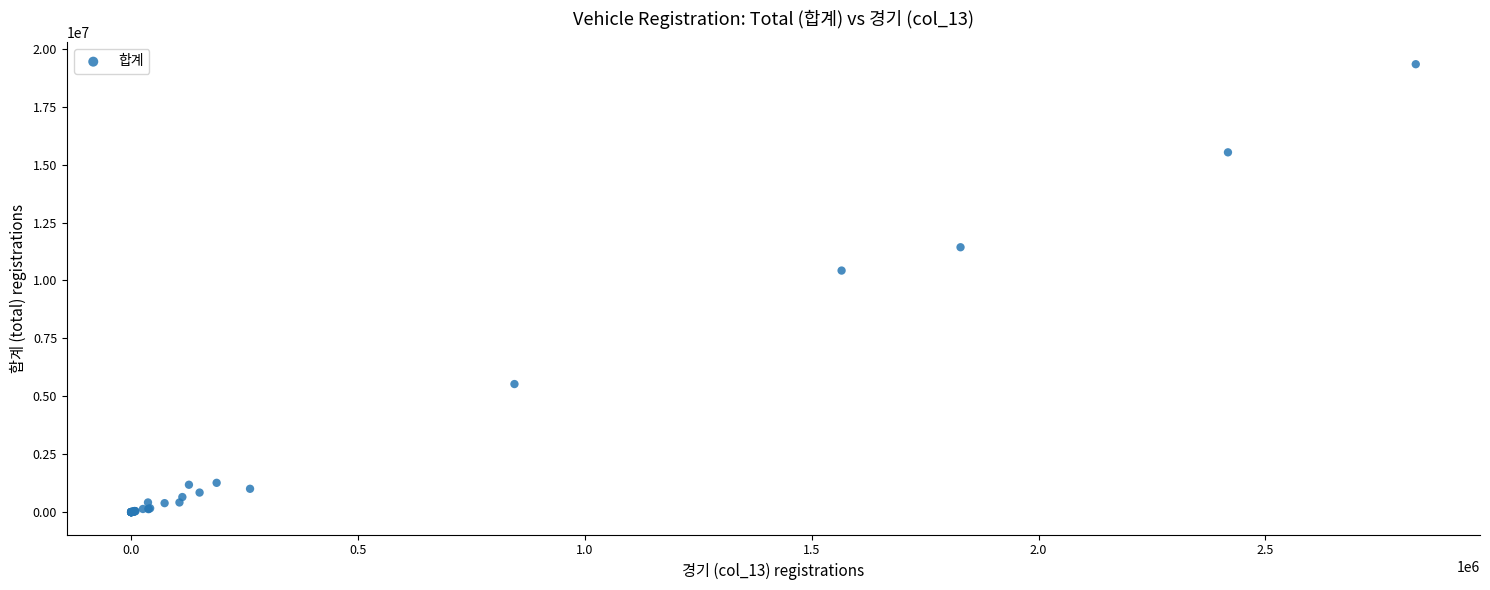

What Y value in the scatter plot is closest to 9668035?

10427534